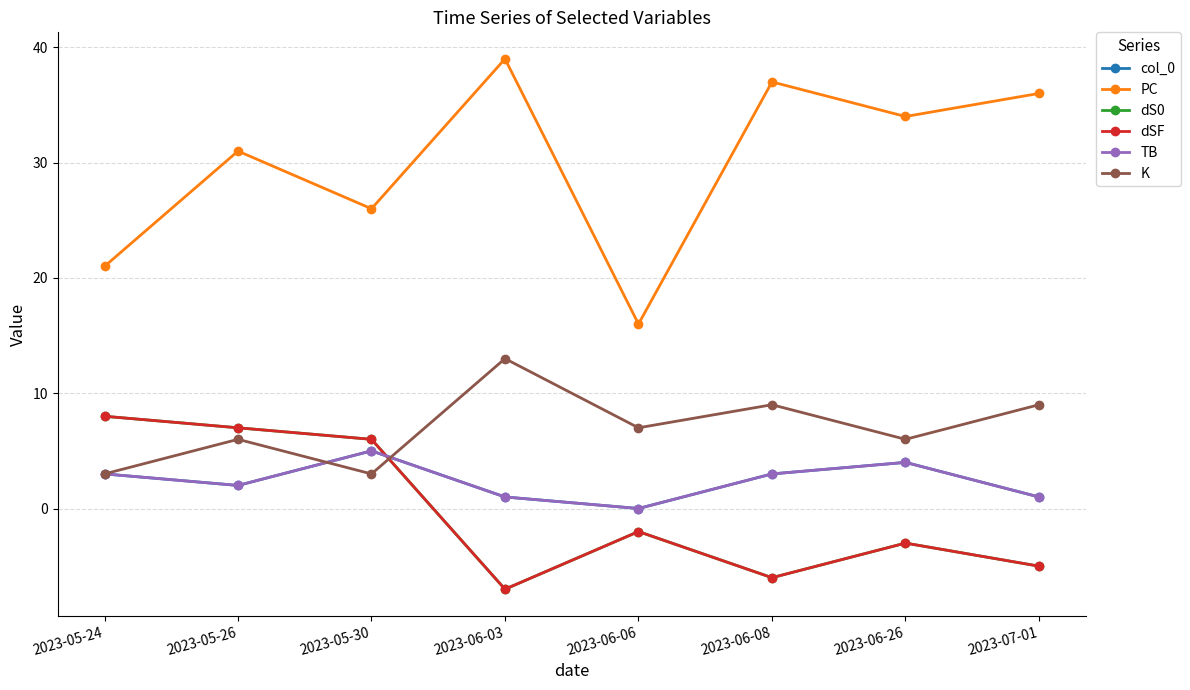

At how many categories does at least one series exceed 36?

2